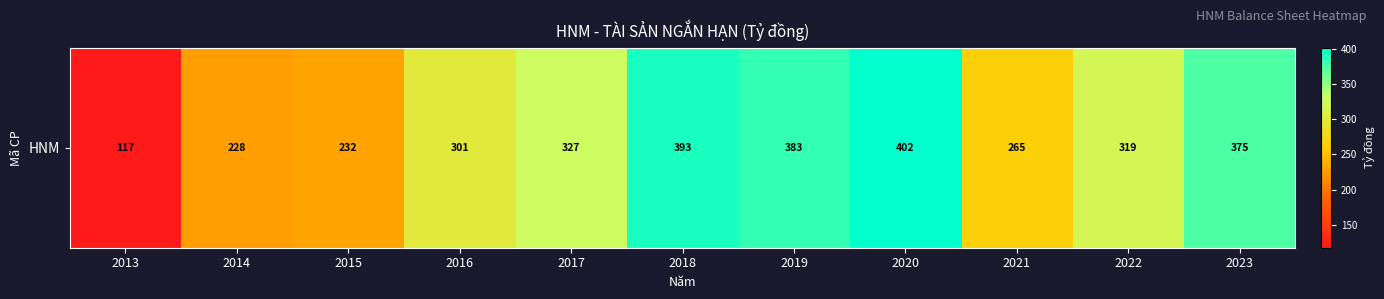

What is the smallest value displayed?

117.4